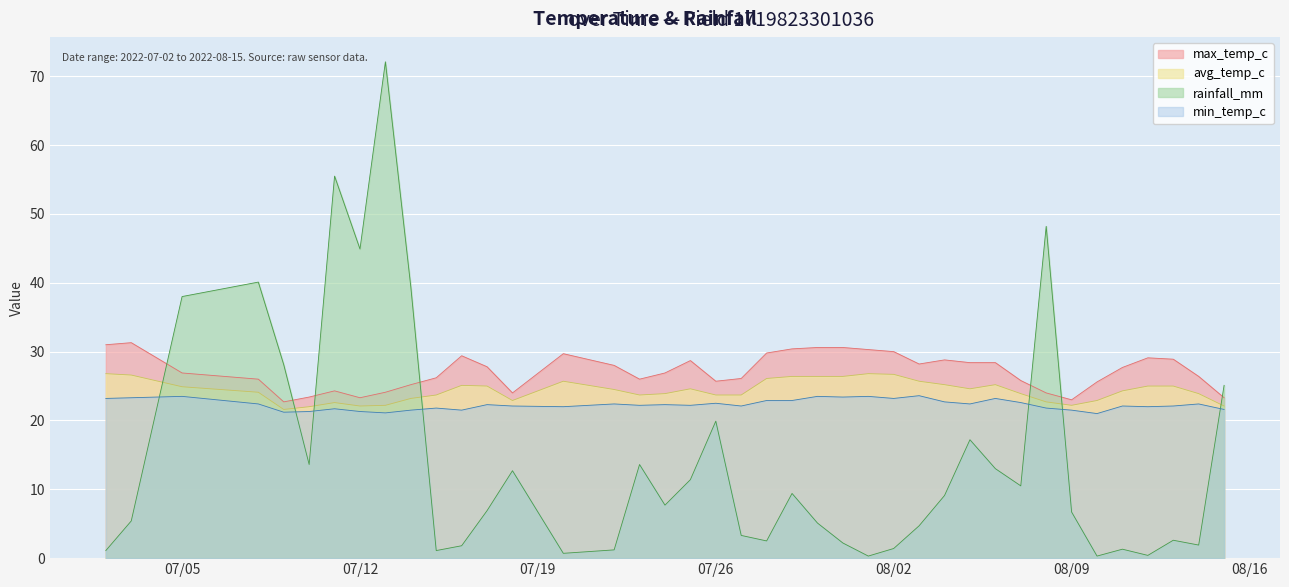

What is the difference between the maximum and second lowest values in the rainfall_mm series?

71.8